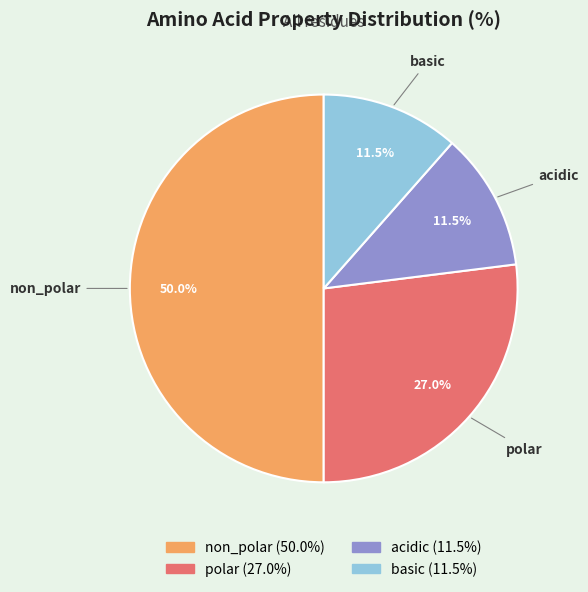

What percentage is NOT represented by basic?

88.5%